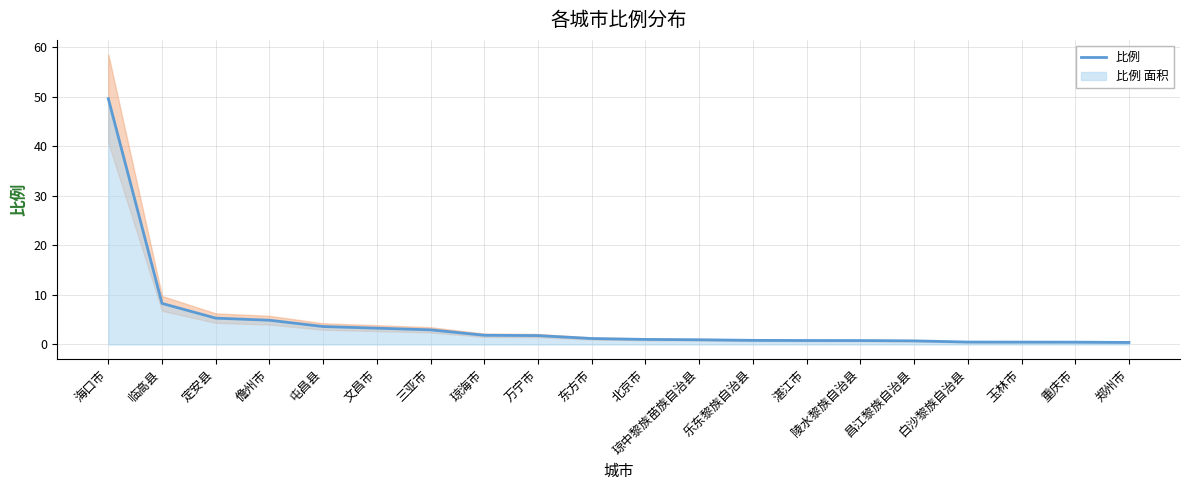

True or false: there are more than 2 points higher than both neighbors.

False